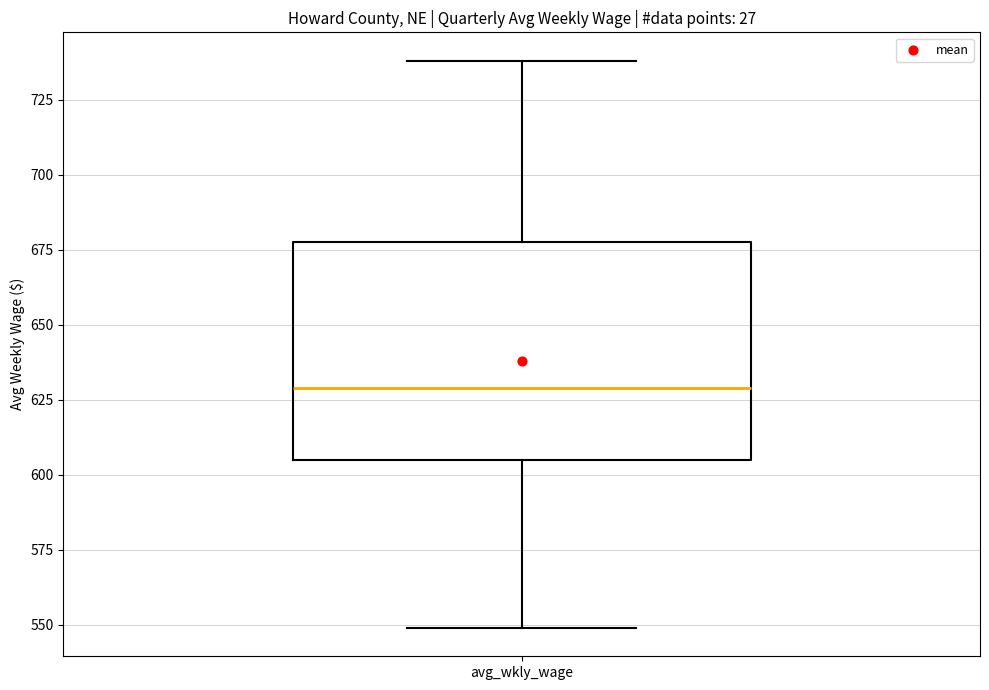

Transcribe this box plot: give where the median line is, the range the box spans, and where the two whiskers end, as read against the y-axis. The values are not printed on the chart, so give them approximately, as read against the axis.

median 630, box 605 to 680, whiskers 550 to 740